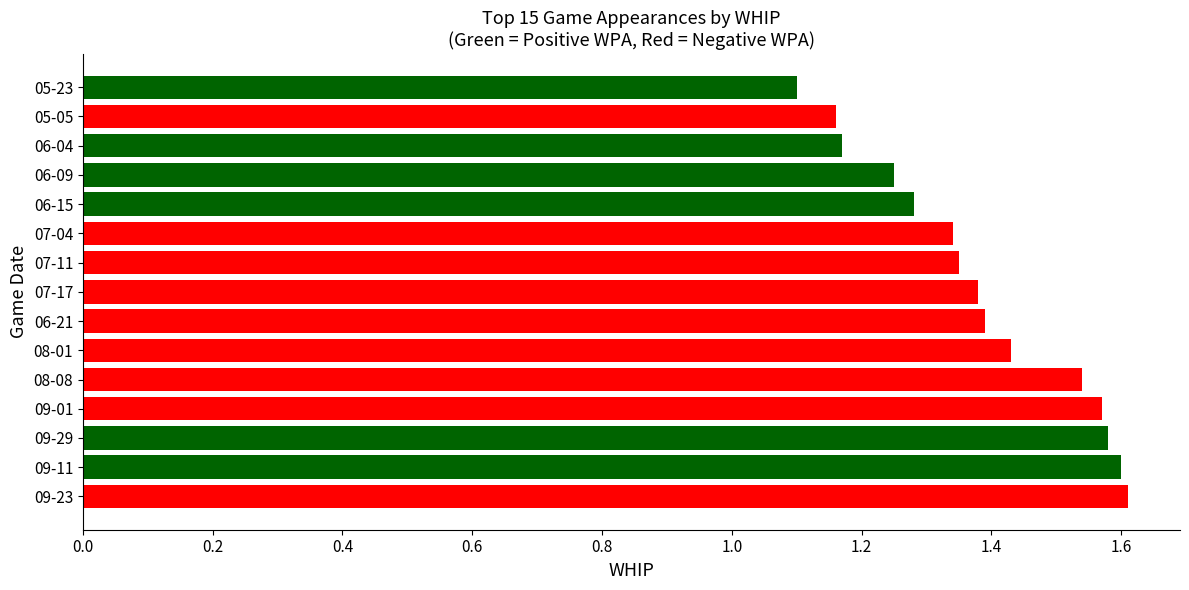

How many bars are there in total?

15